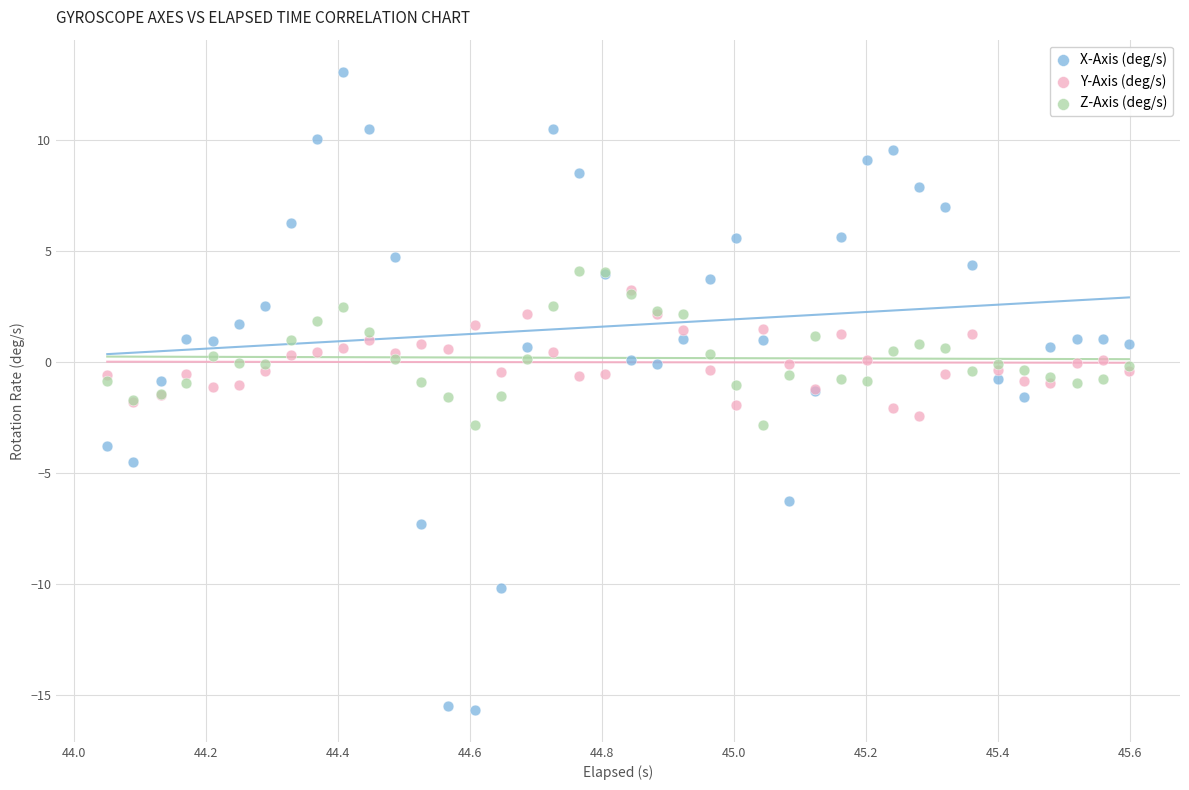

What are all the series names shown in the legend?

X-Axis (deg/s), Y-Axis (deg/s), Z-Axis (deg/s)